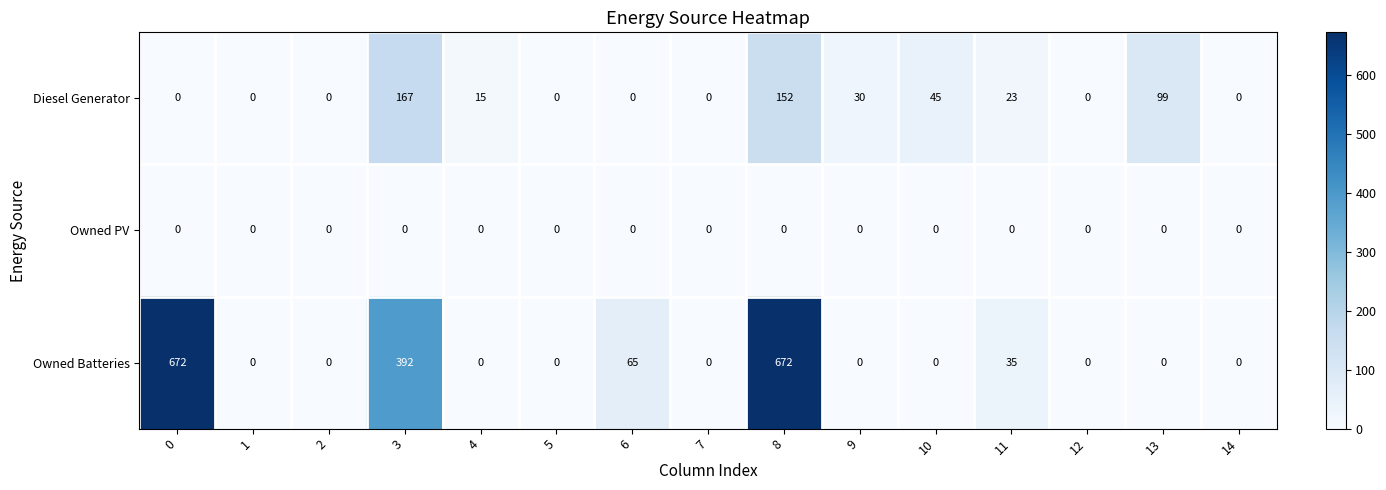

What is the maximum value shown in the chart?

672